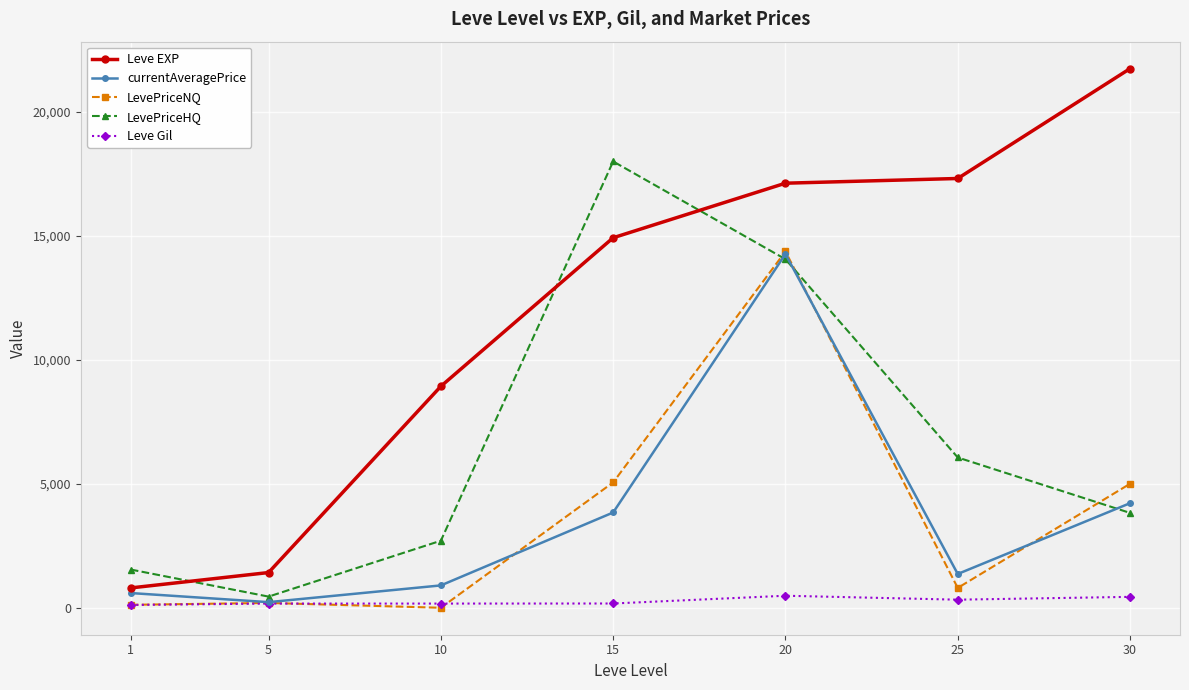

What is the difference between the LevePriceNQ values at 30 and 10?

5000.0